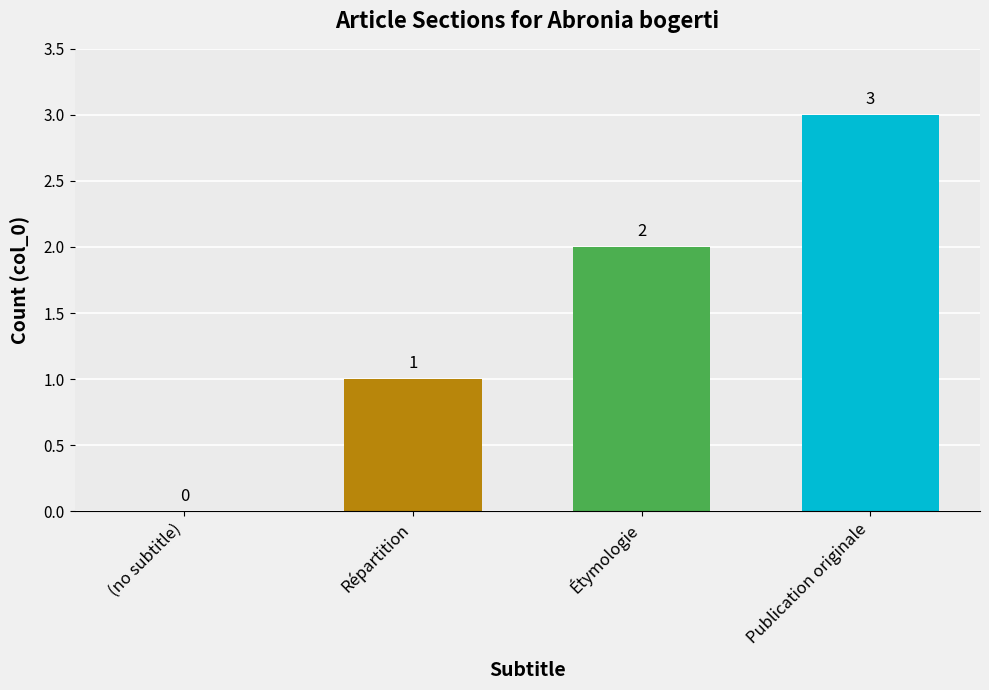

Count the number of categories in the chart.

4